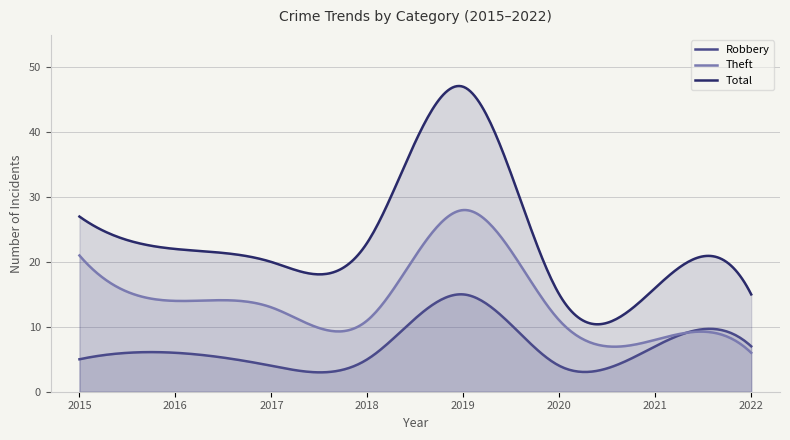

True or false: Theft has a value of 5 at 2018.

False